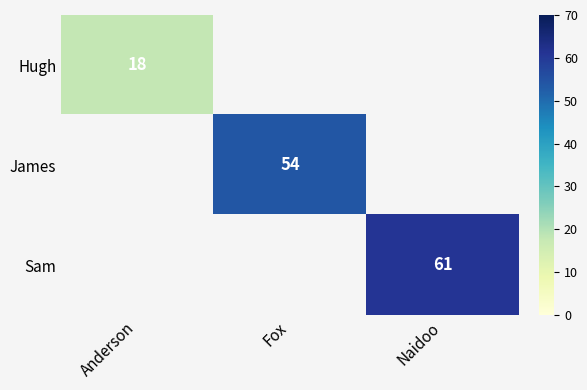

Which label corresponds to the smallest value in the chart?

Anderson